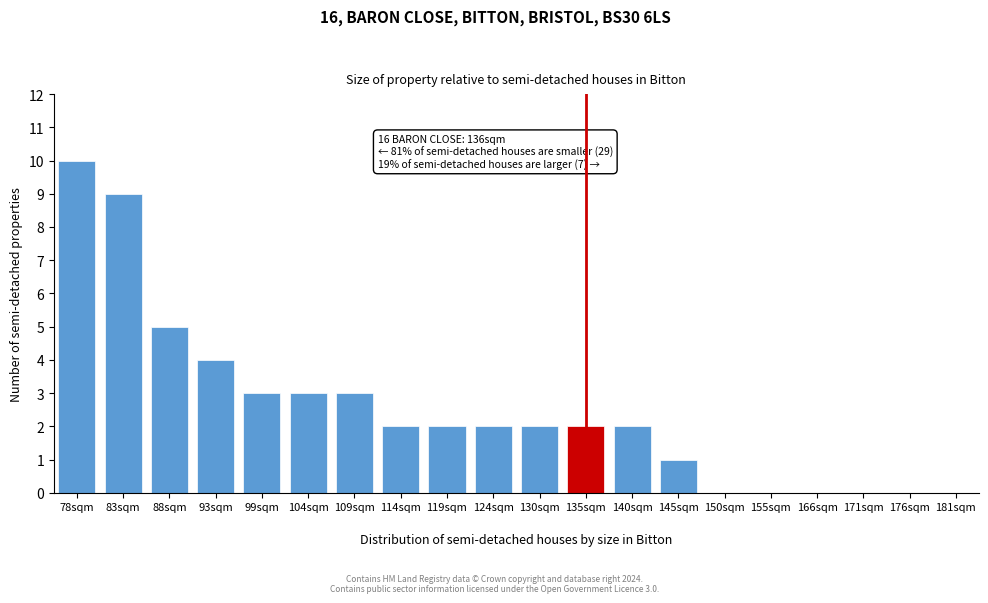

Reading left to right, extract all data points from this chart.

78sqm=10	83sqm=9	88sqm=5	93sqm=4	99sqm=3	104sqm=3	109sqm=3	114sqm=2	119sqm=2	124sqm=2	130sqm=2	135sqm=2	140sqm=2	145sqm=1	150sqm=0	155sqm=0	166sqm=0	171sqm=0	176sqm=0	181sqm=0